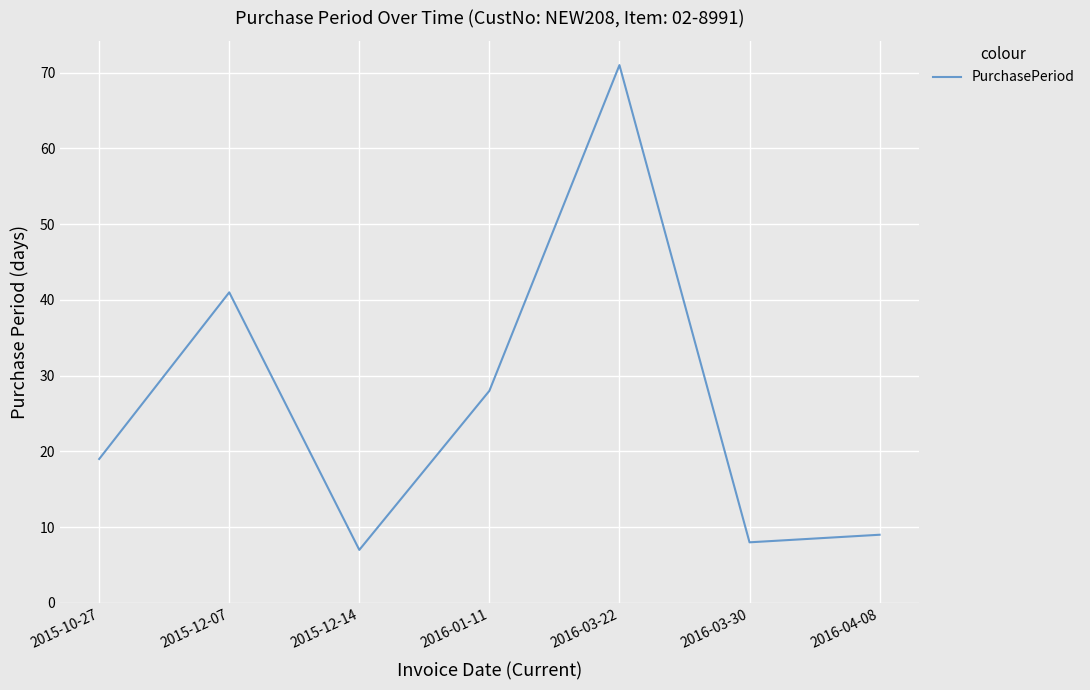

Rank the categories by value from lowest to highest.

2015-12-14, 2016-03-30, 2016-04-08, 2015-10-27, 2016-01-11, 2015-12-07, 2016-03-22